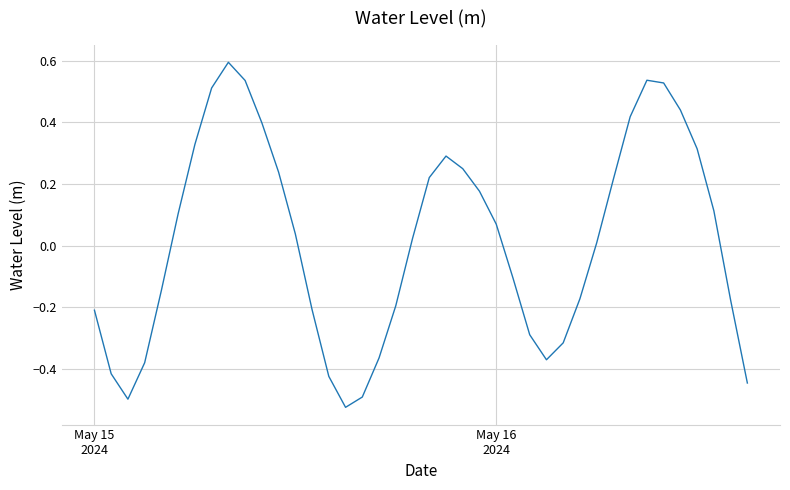

What is the difference between the maximum and minimum values?

1.1